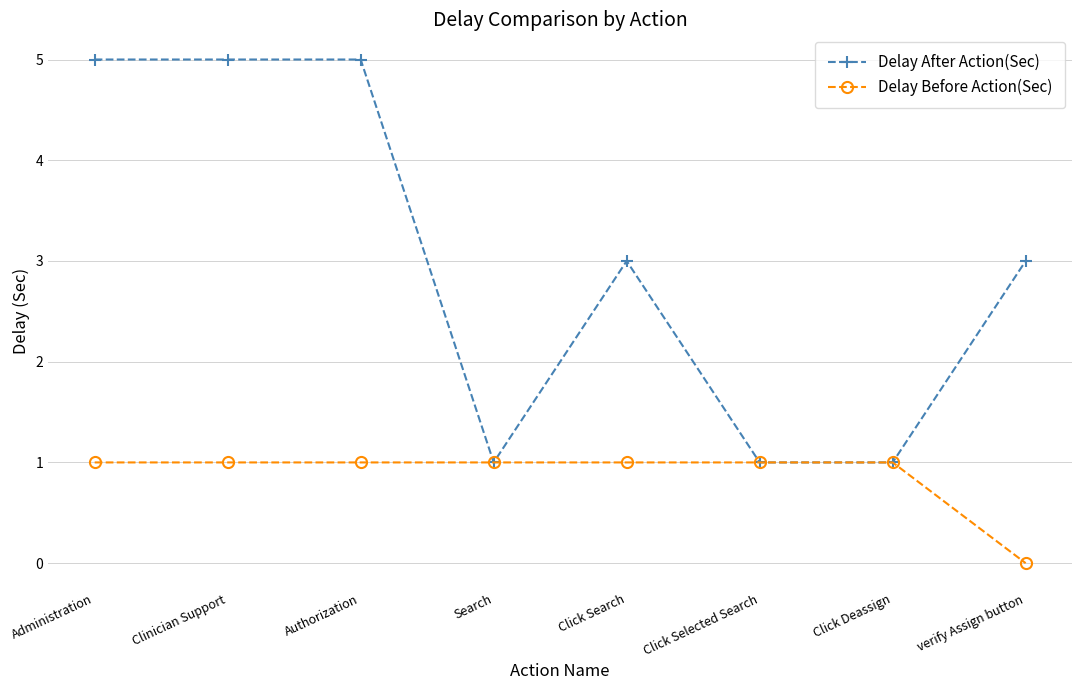

The Delay Before Action(Sec) series shows 1 at Click Selected Search. True or false?

True